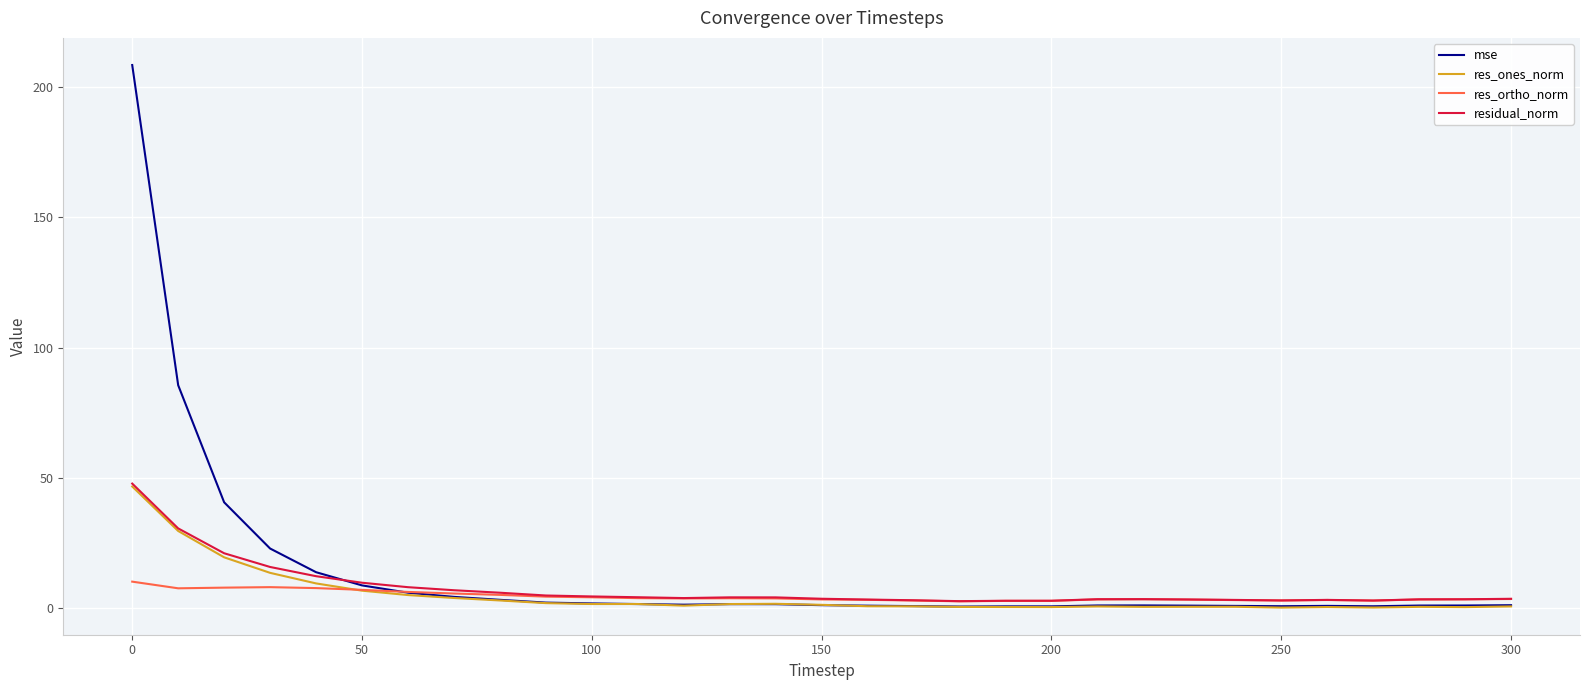

At how many categories does at least one series exceed 174?

1